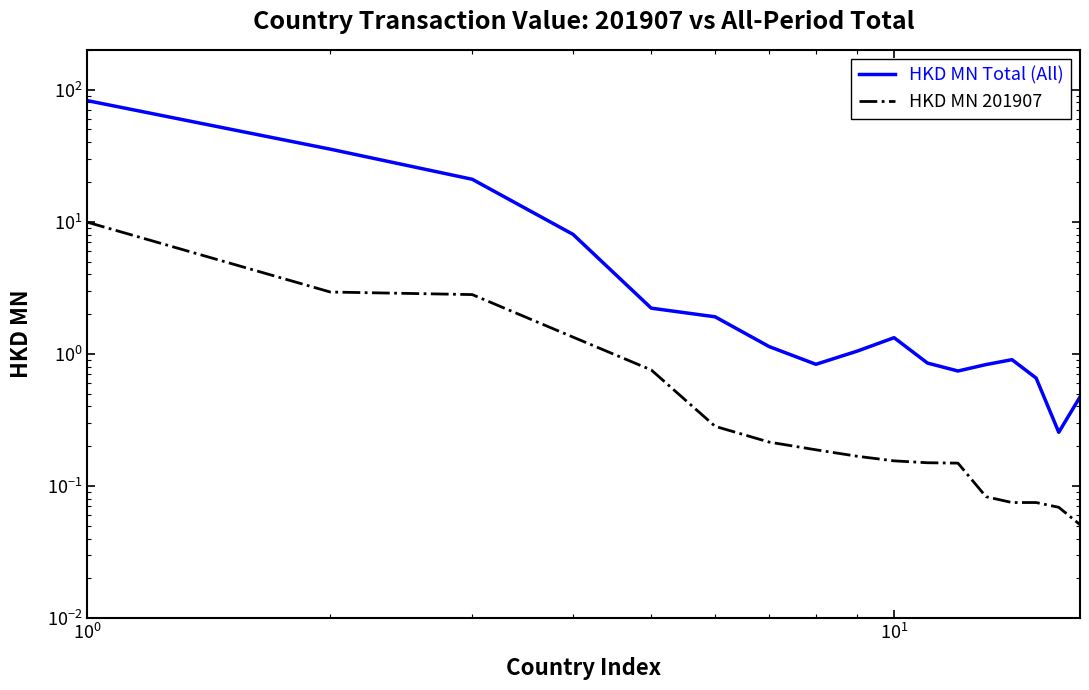

List the series in order of their overall mean, highest first.

HKD MN Total (All), HKD MN 201907